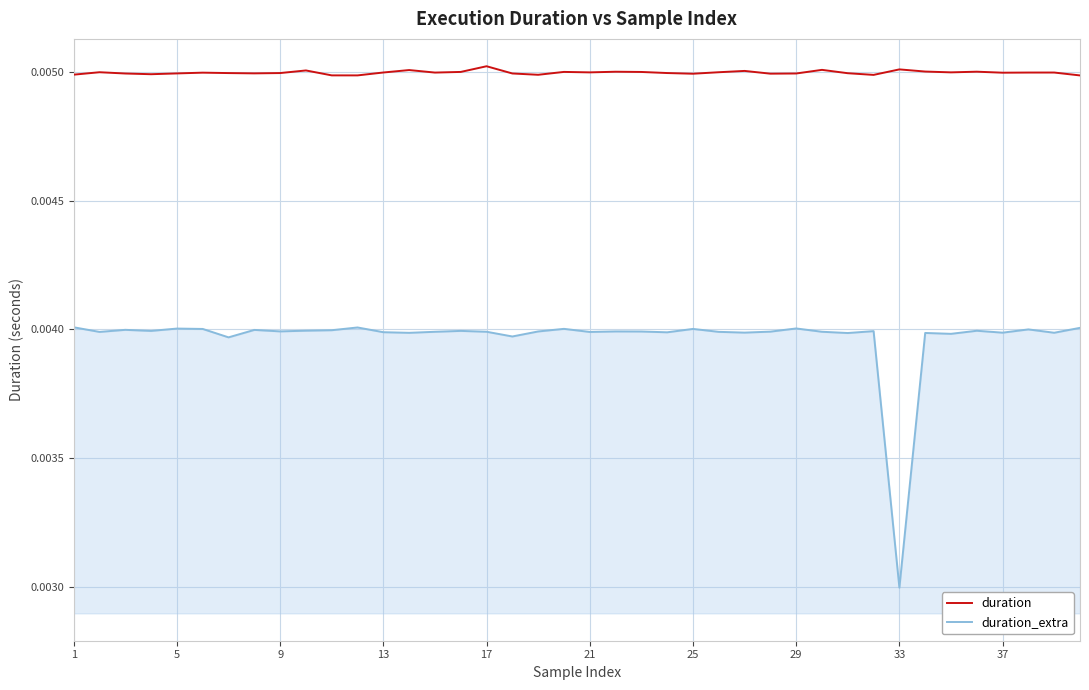

True or false: duration_extra and duration intersect in this chart.

False